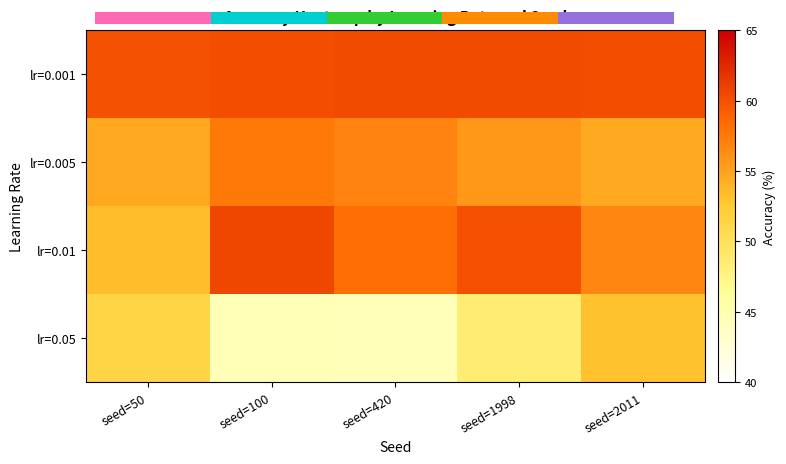

What is the total value across all series at seed=100?

222.7